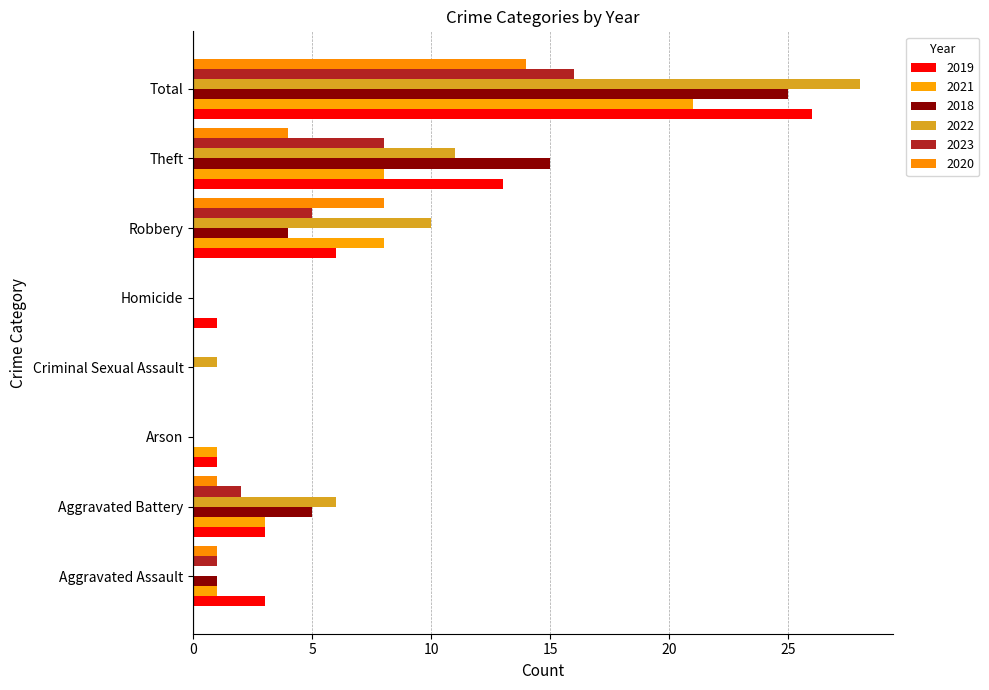

How many distinct data groups are displayed?

6